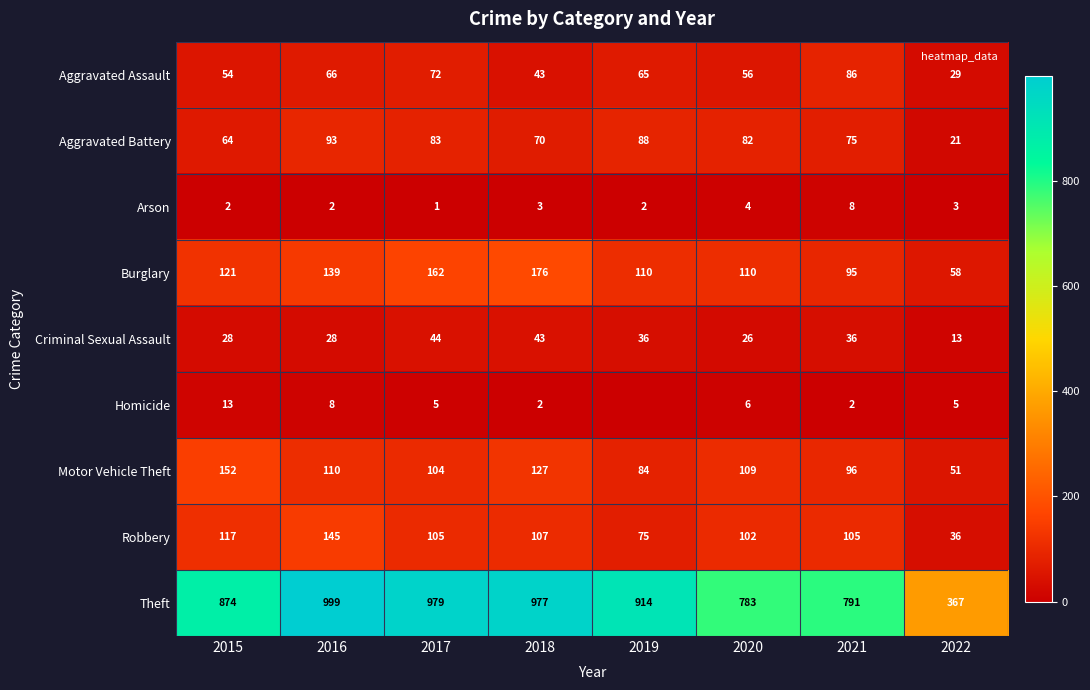

Where is Arson nearest to the value 4?

2020